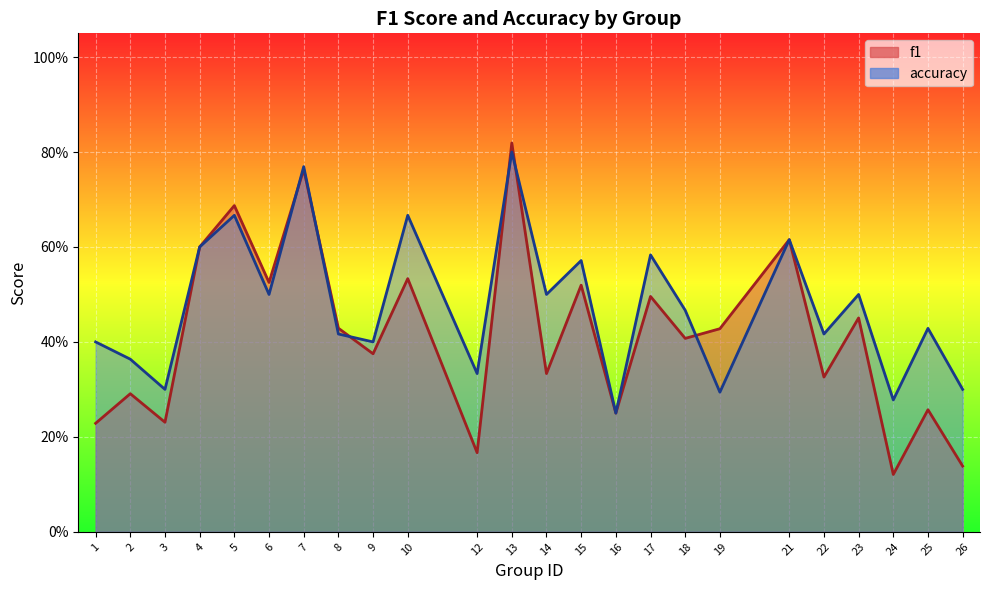

What is the sum of the f1 values at 26 and 15?

0.7